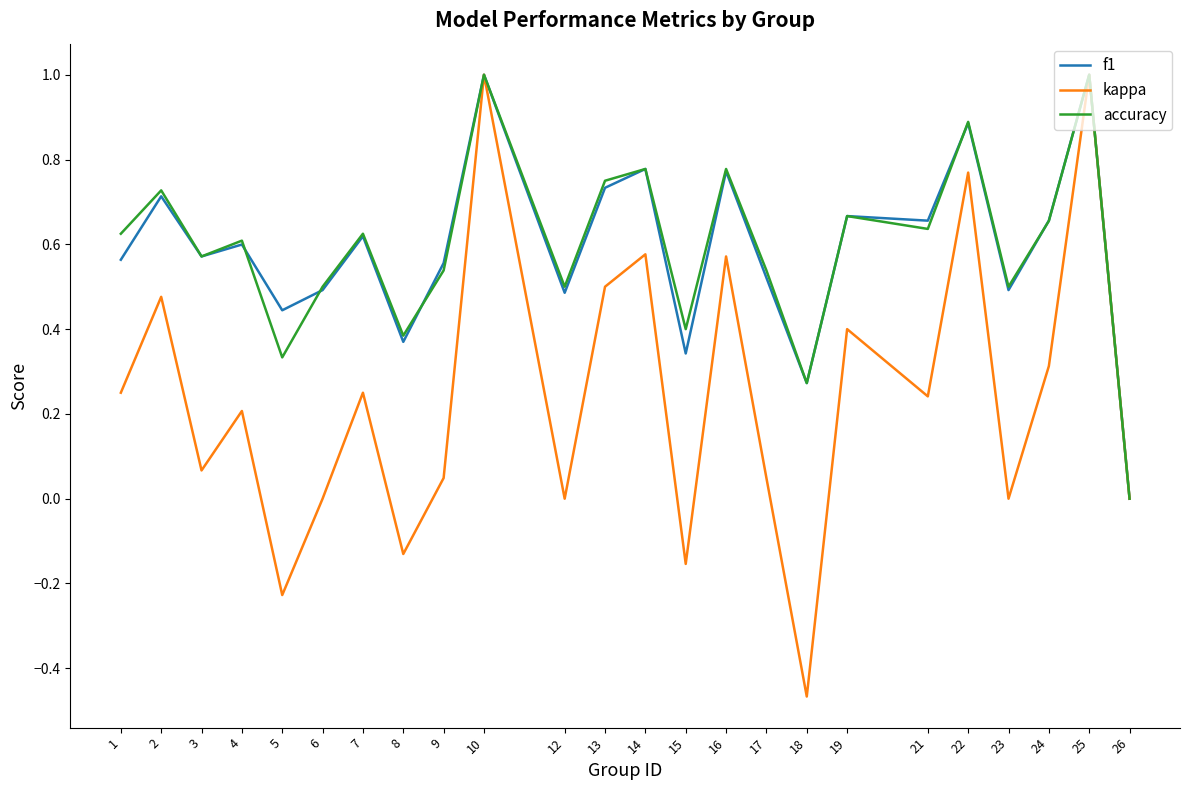

How many values in accuracy are above zero?

23